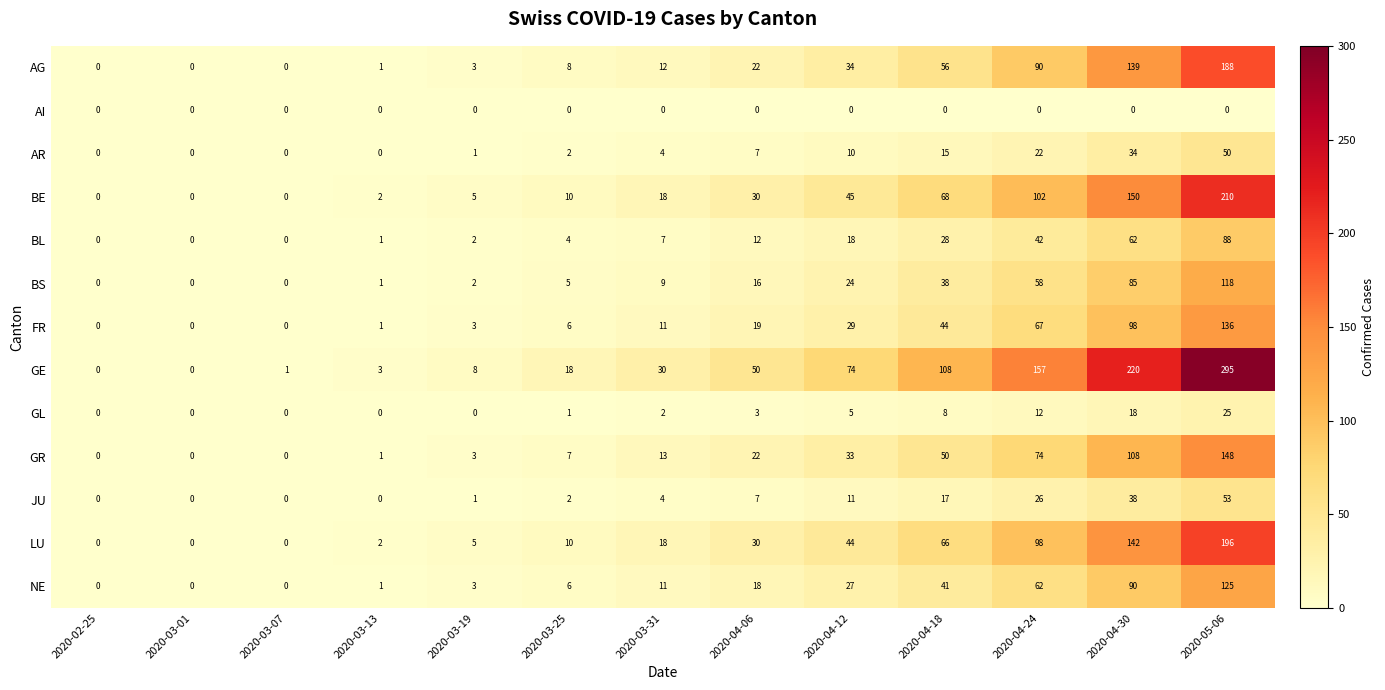

The value of GL at 2020-05-06 is 25. True or false?

True